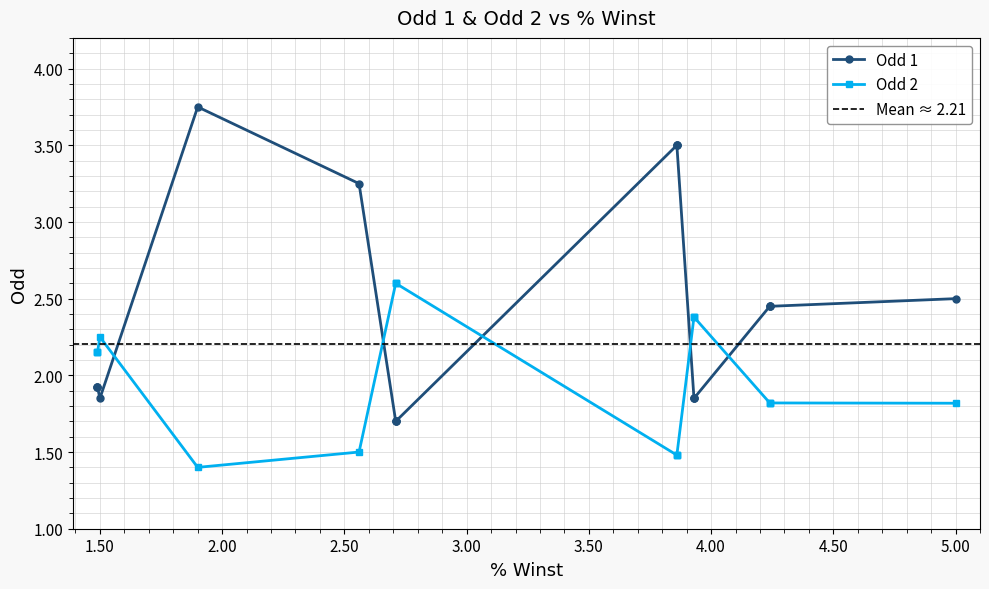

Rank the series by their average value, from lowest to highest.

Odd 2, Odd 1